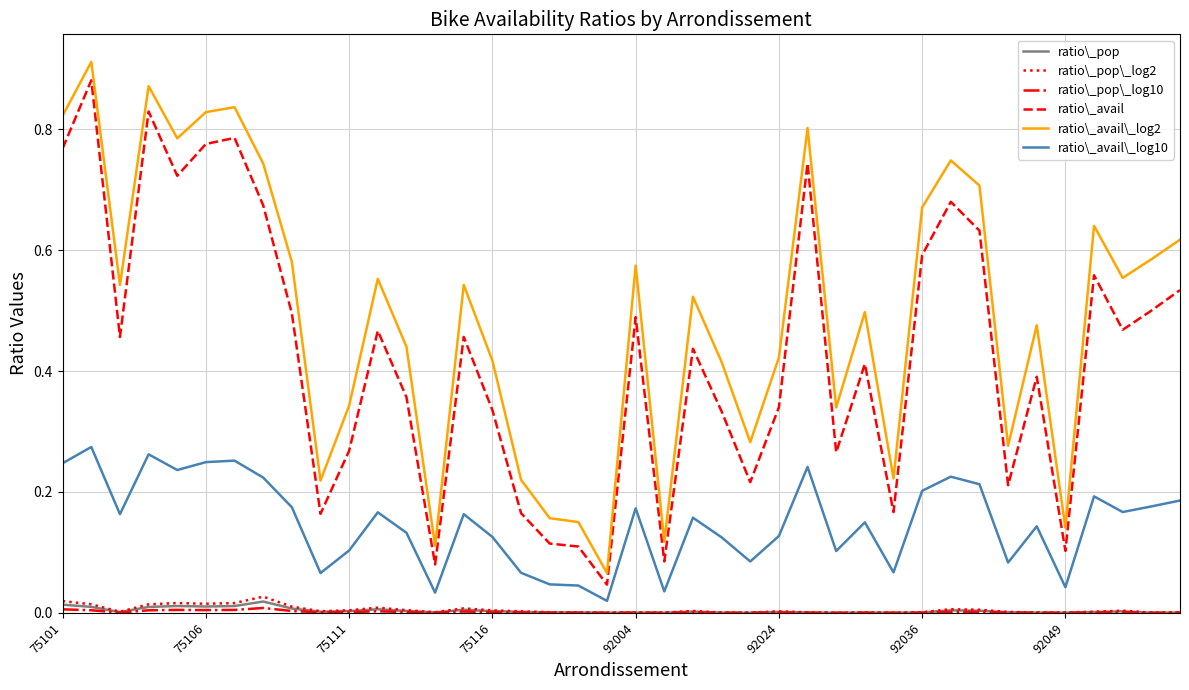

Which series has the widest spread of values?

ratio\_avail\_log2